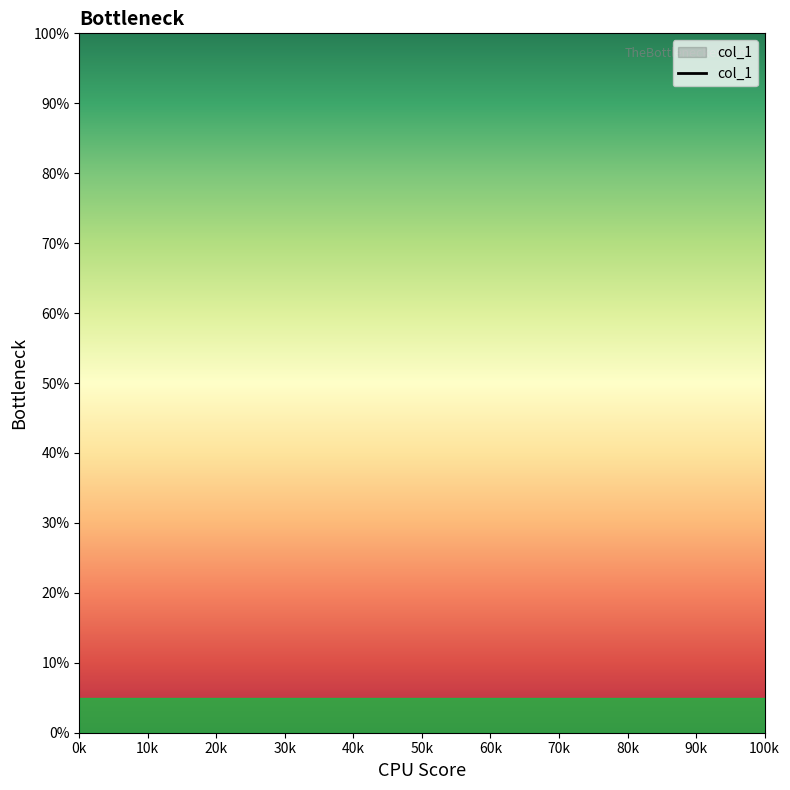

The chart shows a value of nan at 0k. True or false?

False